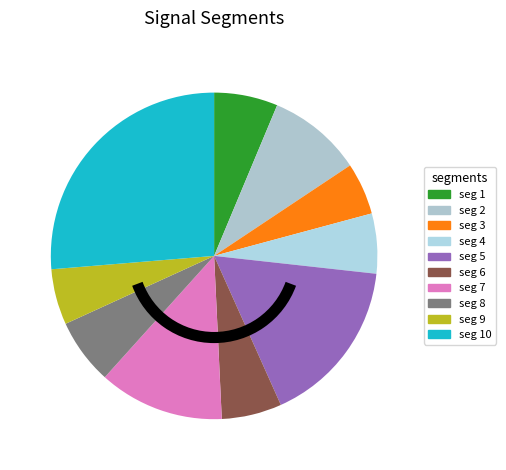

How many slices are in this pie chart?

10